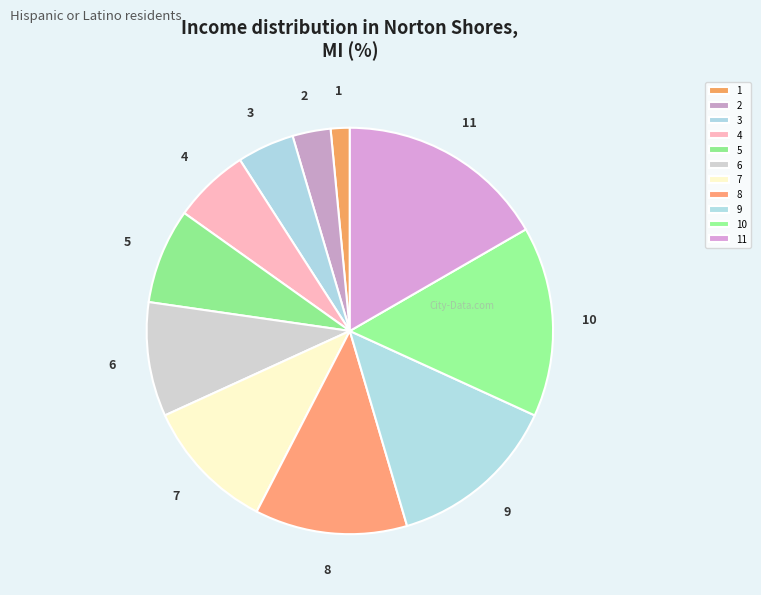

Does 2 account for over 50% of the chart?

No